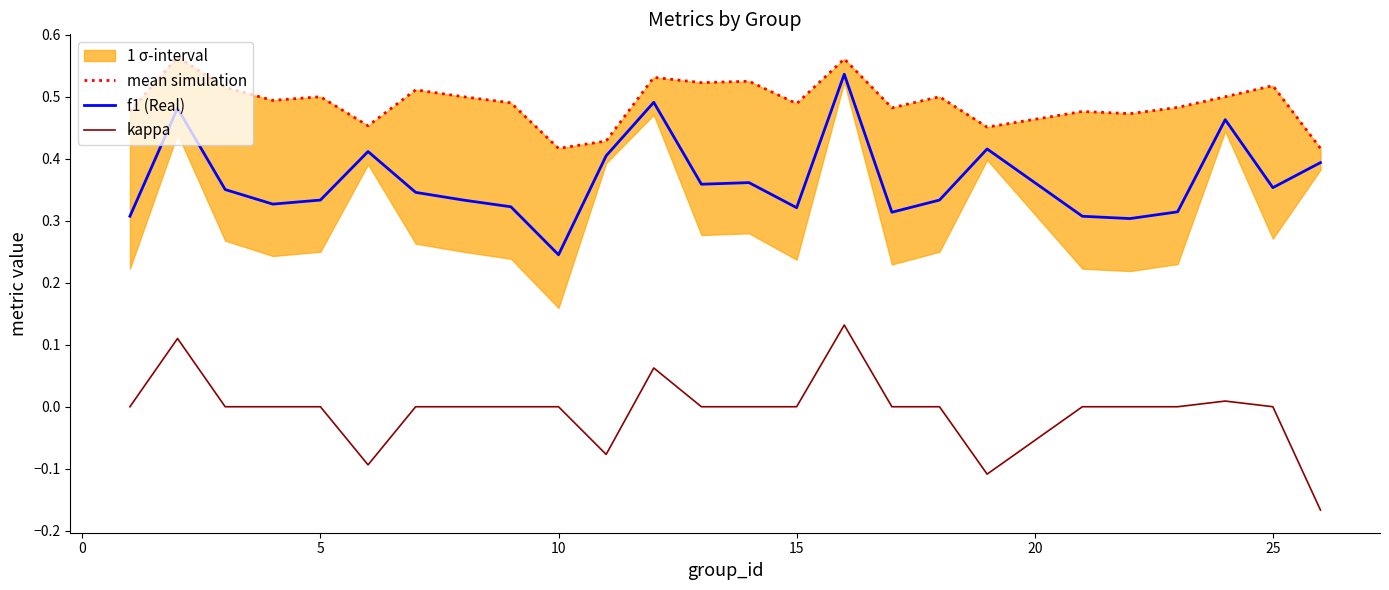

What is the sum of all f1 (Real) values?

9.1